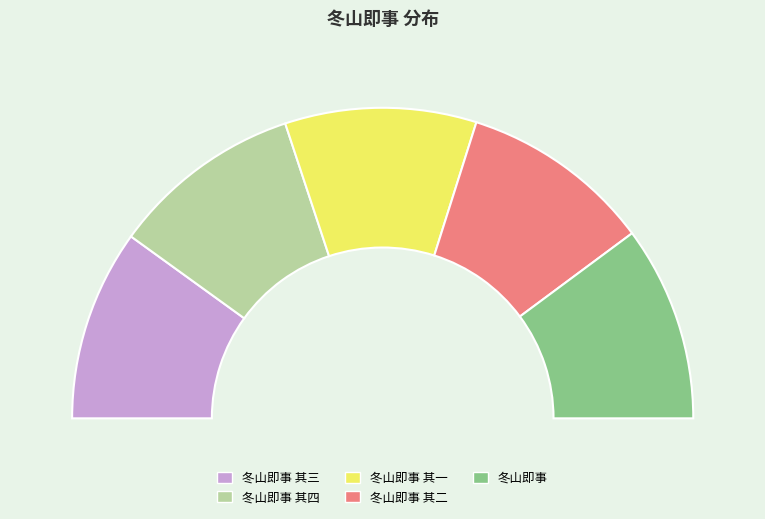

What is the ratio of the value at 冬山即事 to the value at 冬山即事 其四?

1.0